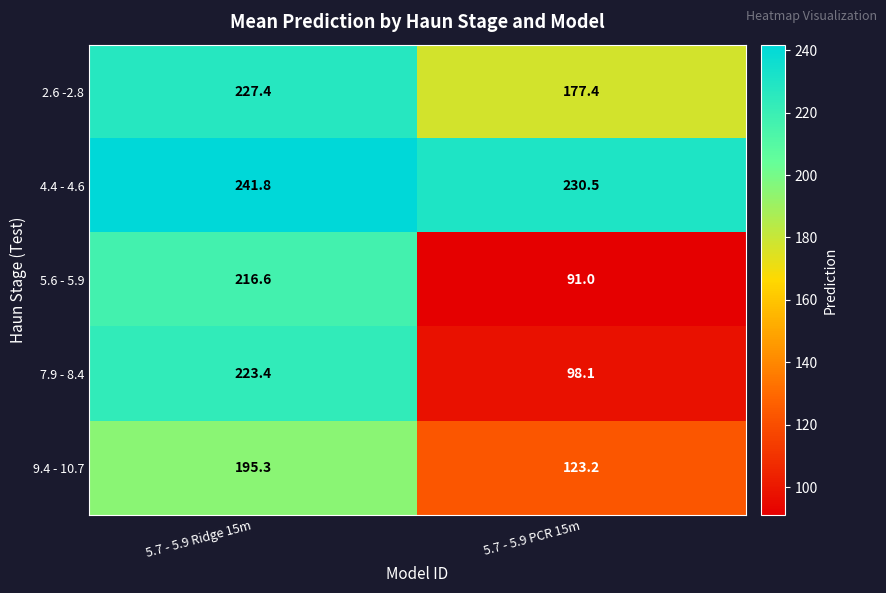

Which series changed the most between 5.7 - 5.9 Ridge 15m and 5.7 - 5.9 PCR 15m?

5.6 - 5.9